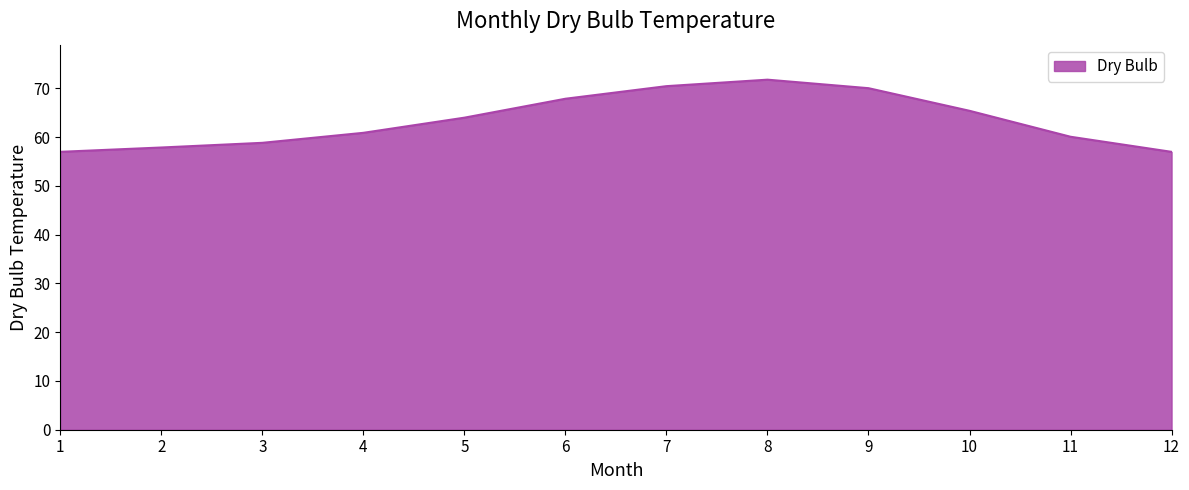

How many lines are shown in the chart?

1